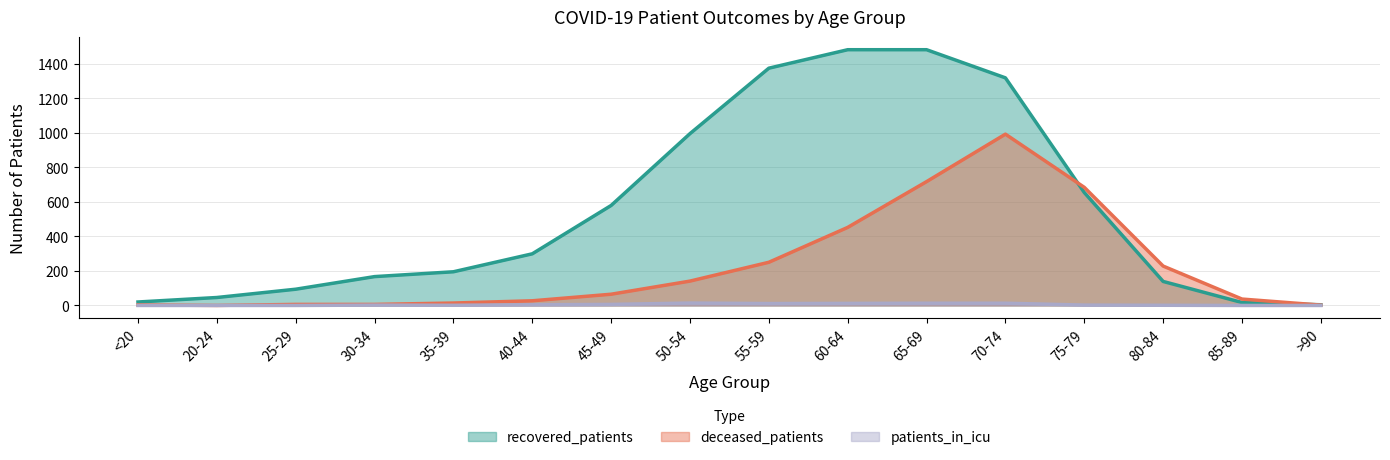

At how many categories does at least one series exceed 250?

8